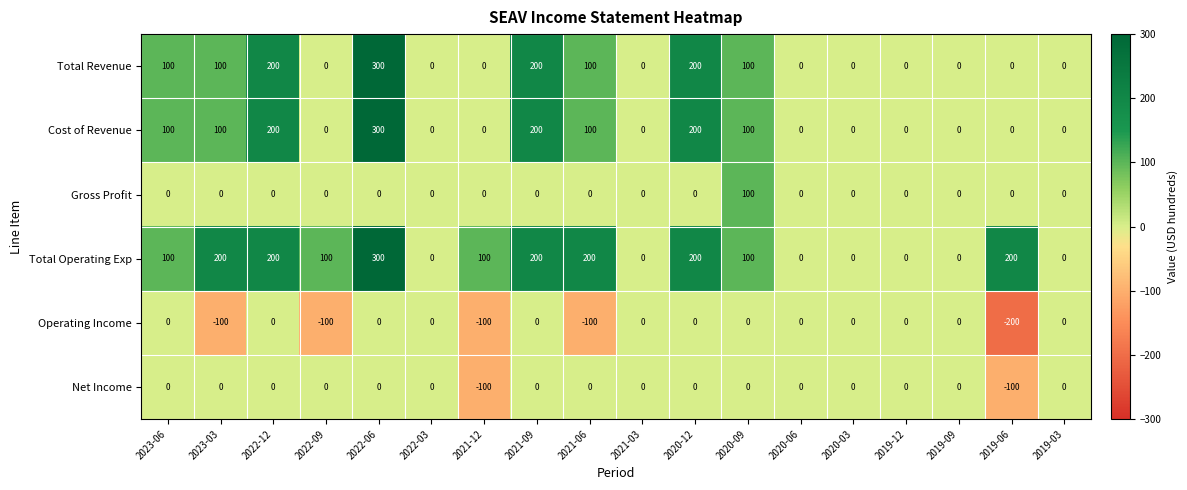

What is the sum of all Total Operating Exp values?

1900